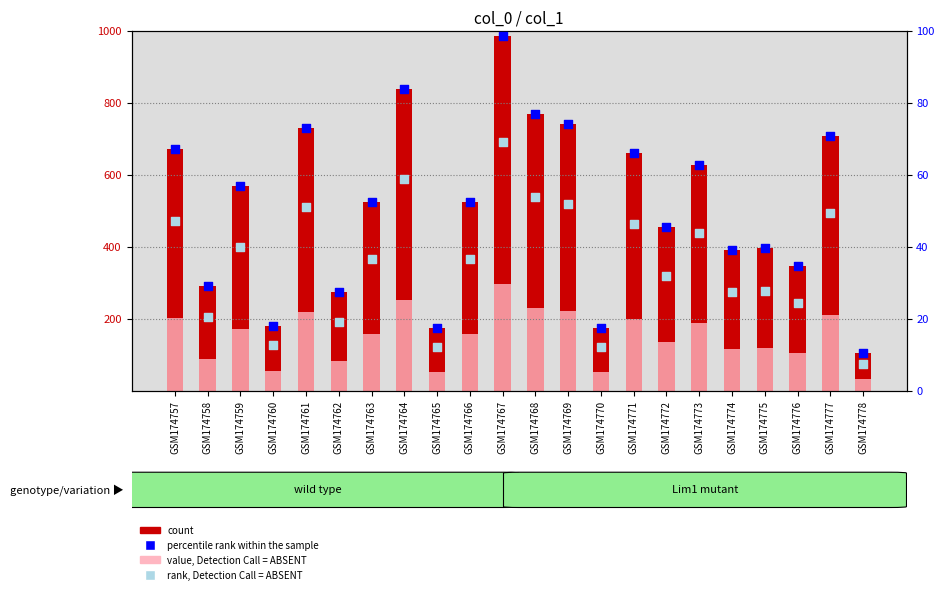

Is the value of count at GSM174771 greater than the value of rank, Detection Call = ABSENT at GSM174758?

Yes